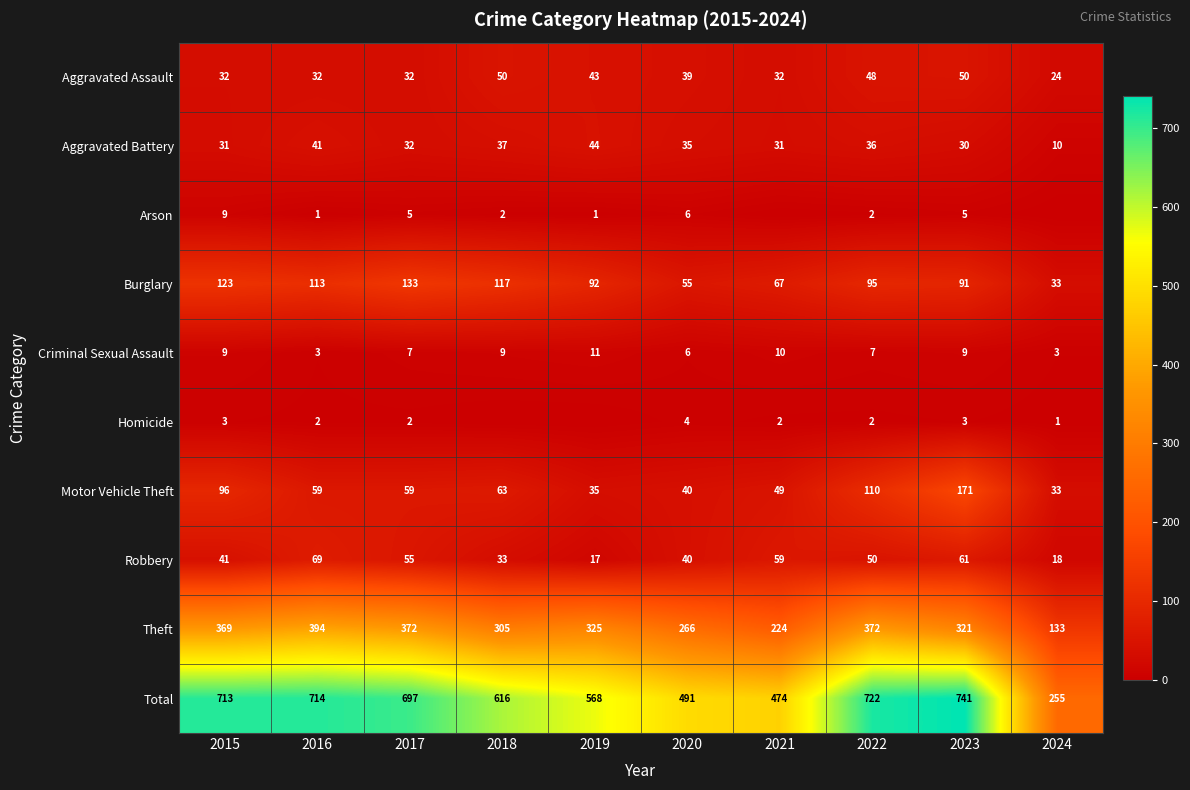

Is the value of Criminal Sexual Assault at 2018 greater than the value of Aggravated Assault at 2021?

No